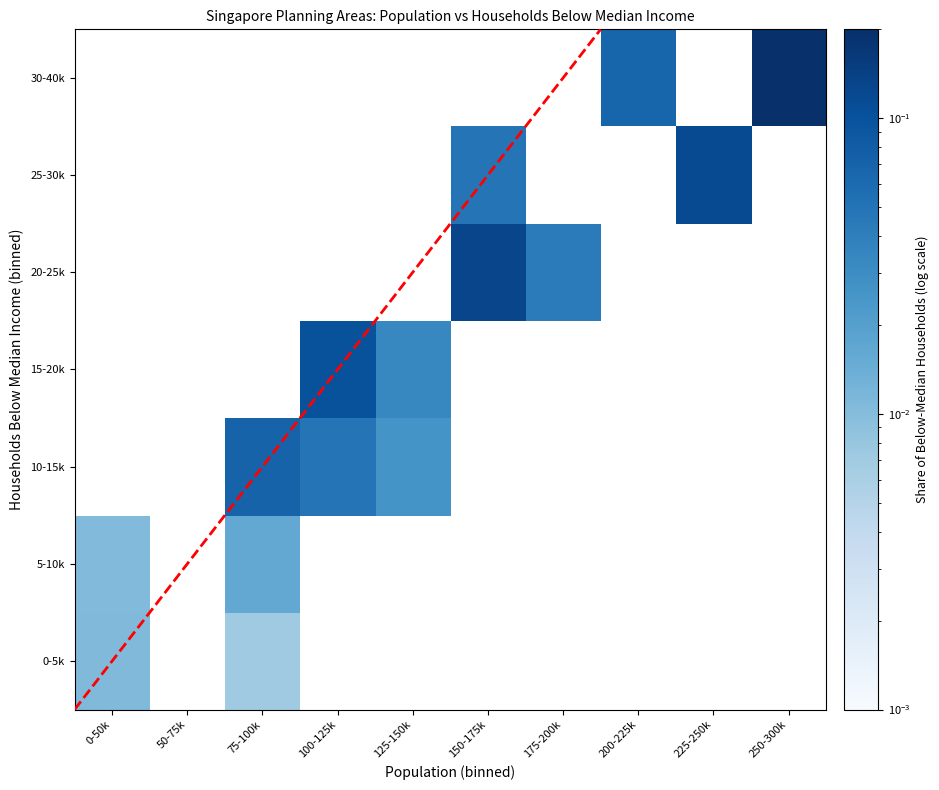

Is the value of 30-40k at 125-150k greater than the value of 10-15k at 50-75k?

No